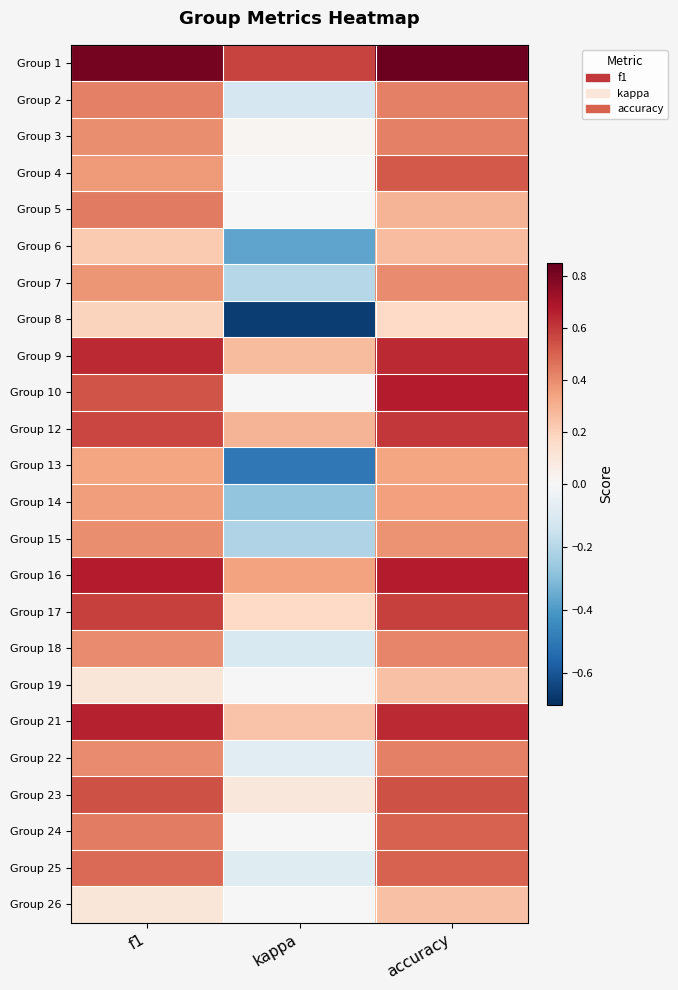

How many data points does each series have?

3